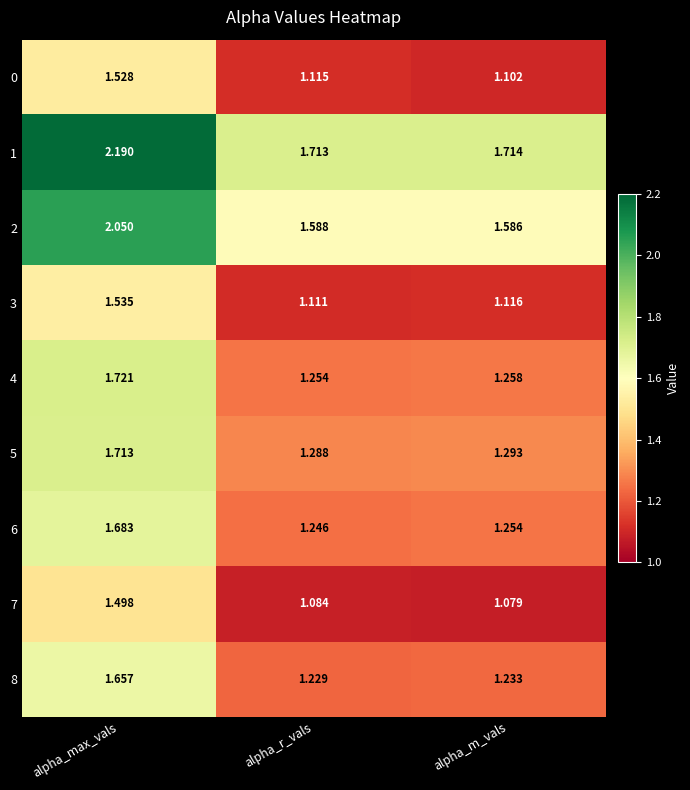

What is the difference between the highest and lowest values at alpha_m_vals?

0.6